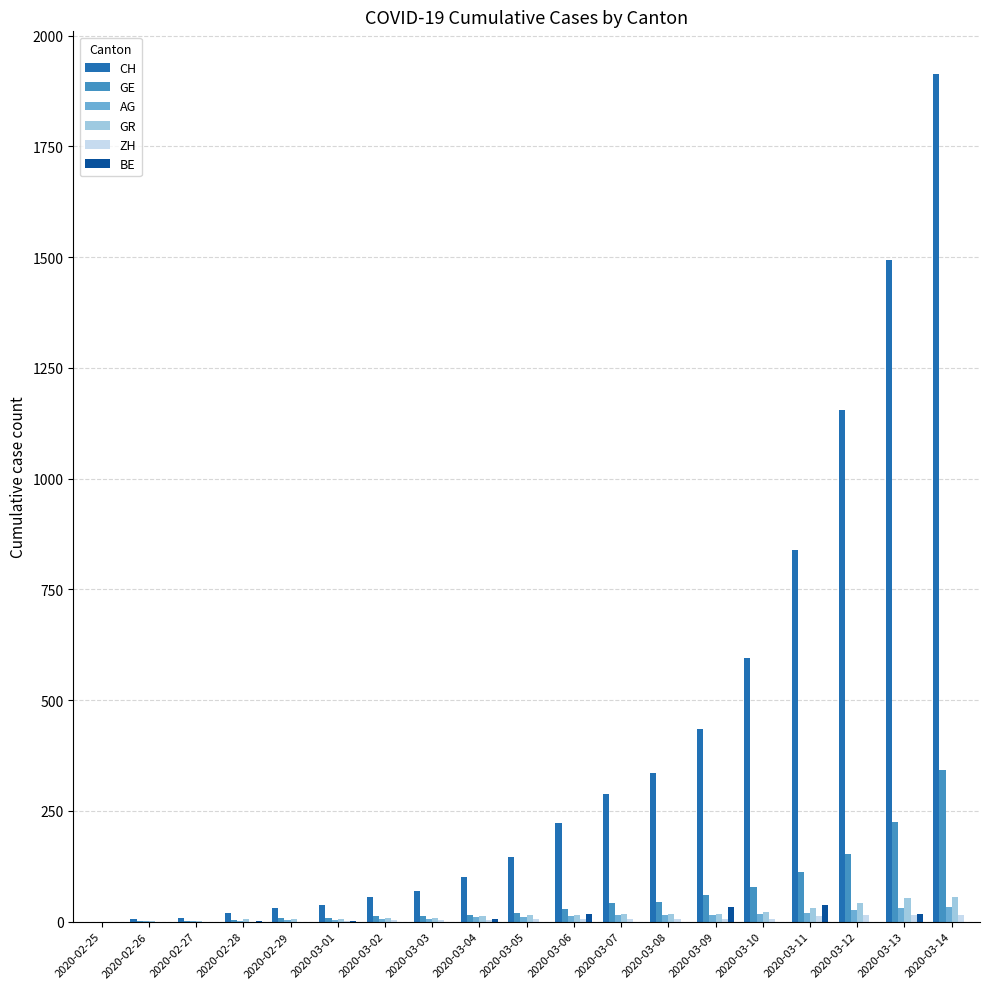

Are the bars grouped side by side (vs. stacked)?

Yes